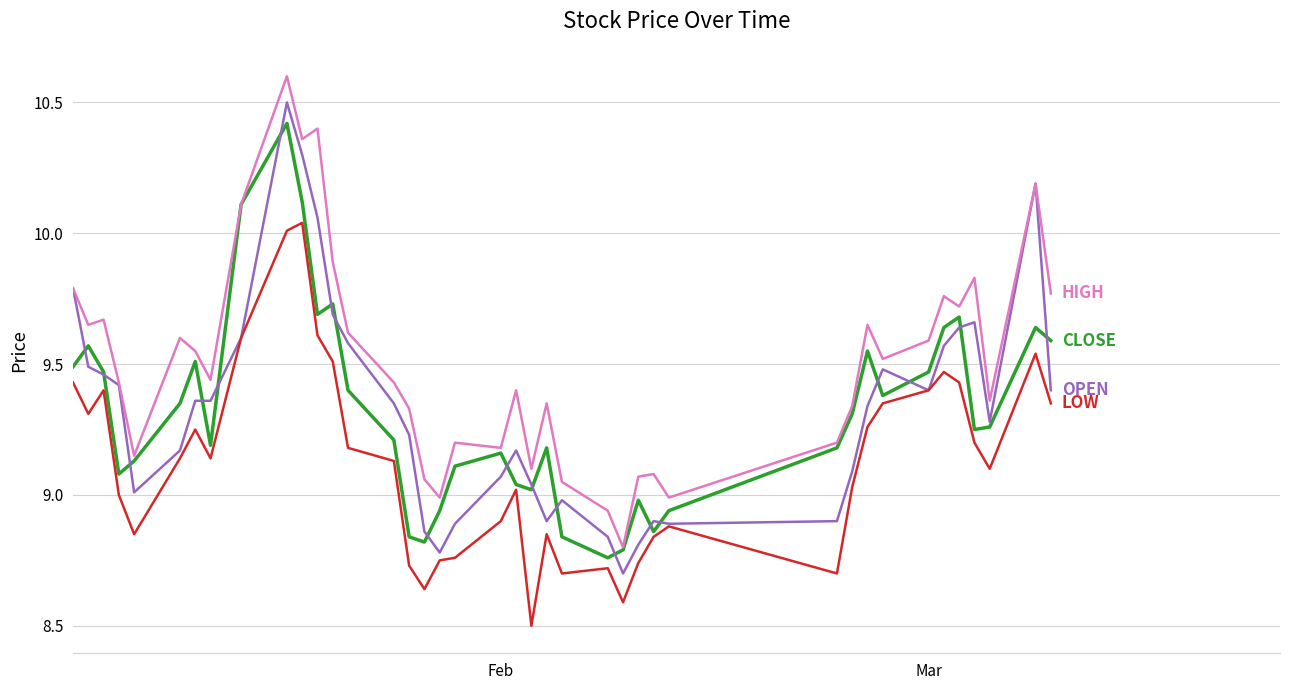

What is the maximum value shown in the chart?

10.6